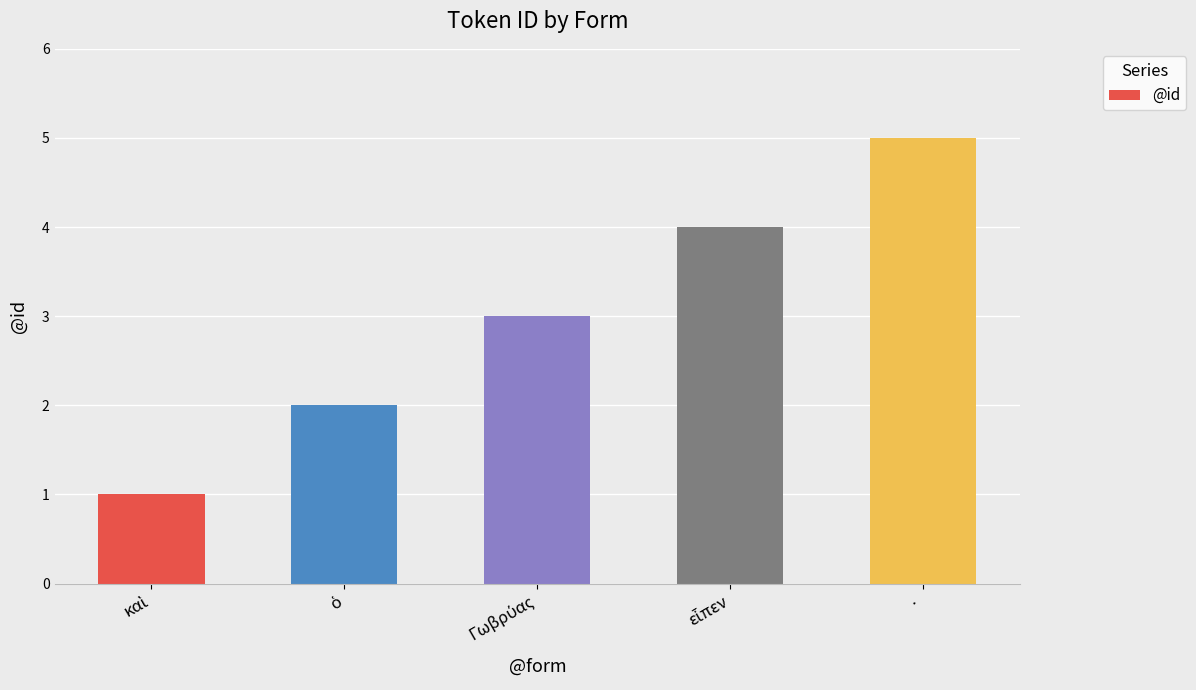

What is the difference between the maximum and minimum values?

4